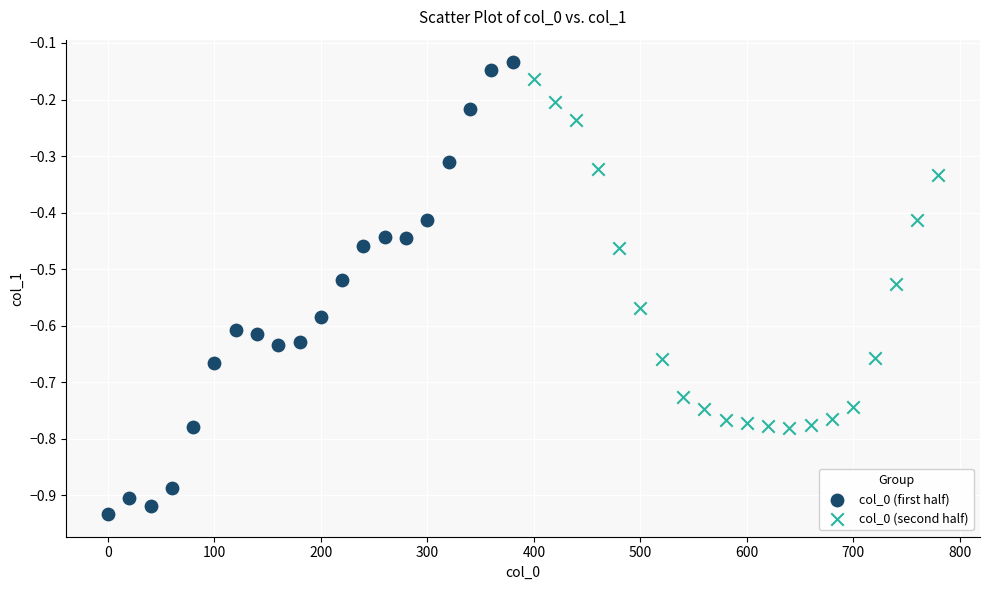

What are all the series names shown in the legend?

col_0 (first half), col_0 (second half)